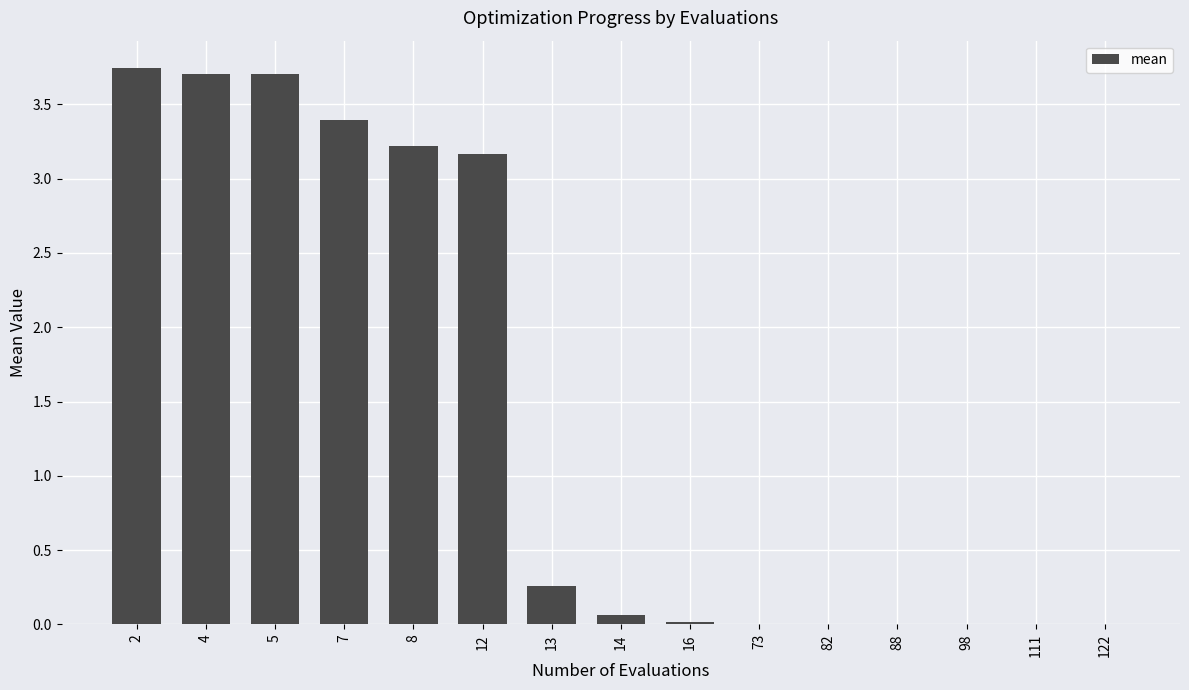

Between 7 and 13, which is larger?

7